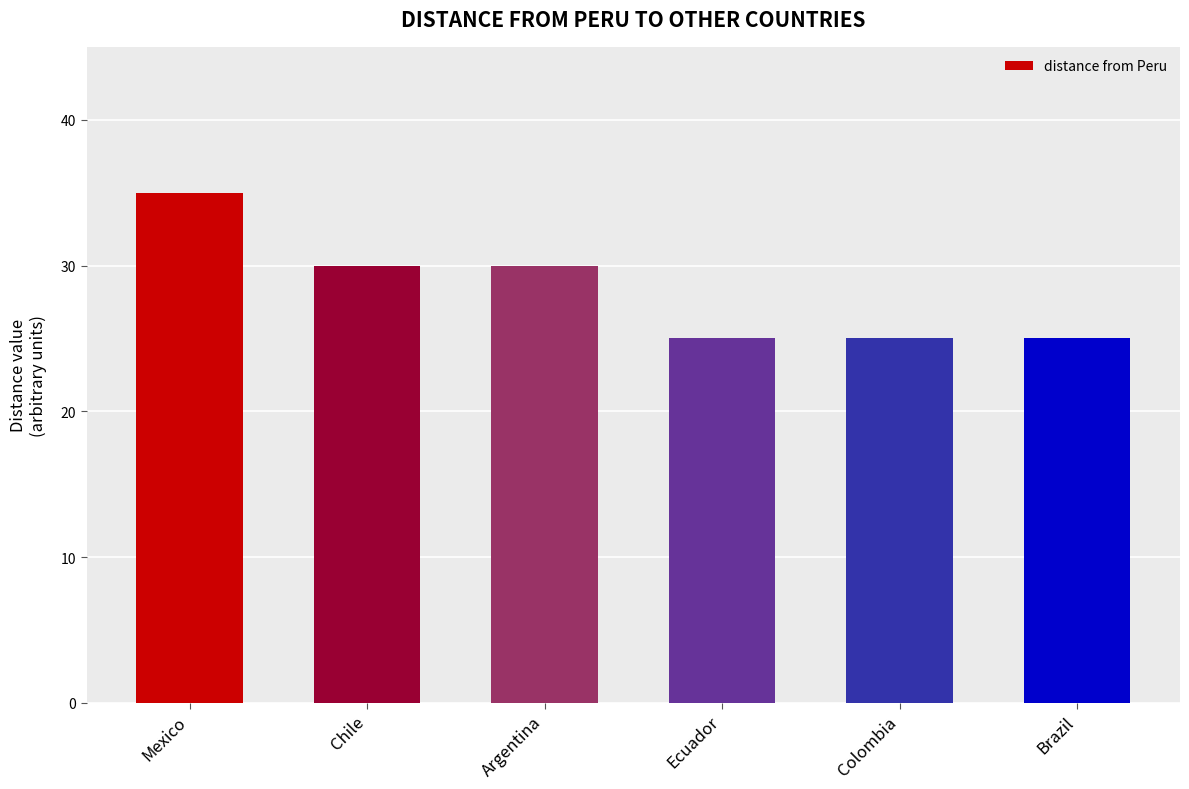

What is the change in value from Argentina to Ecuador?

-5